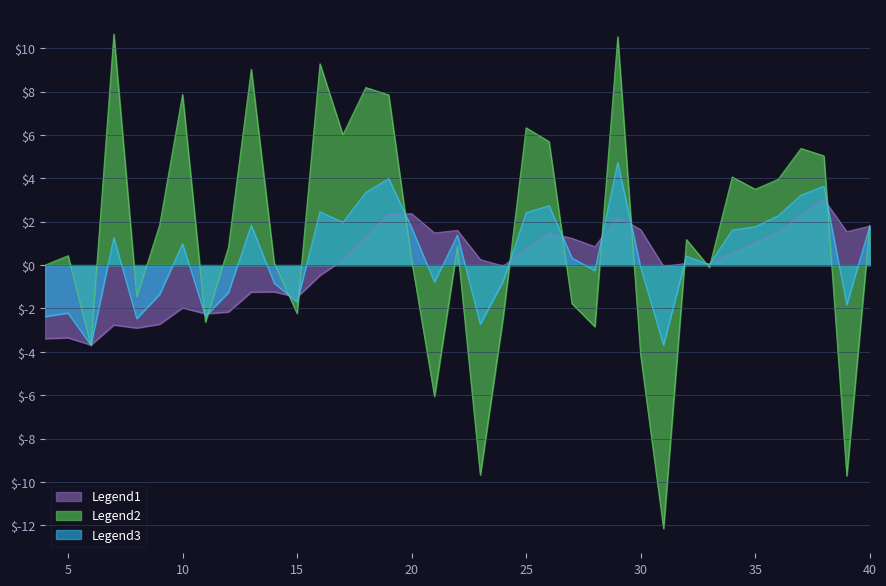

In NAV, how many points are lower than both neighbors (excluding endpoints)?

10